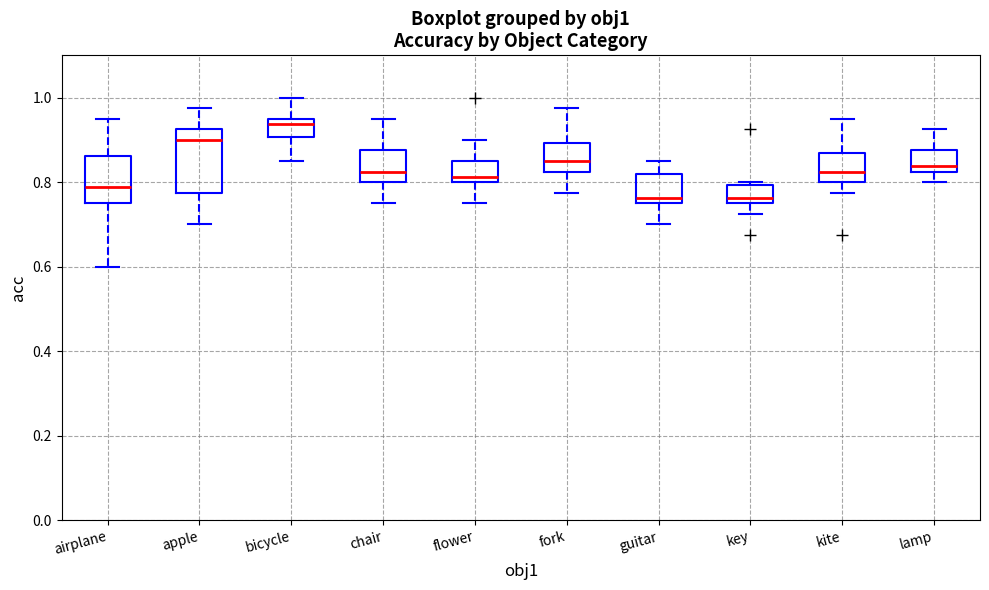

Comparing the boxes themselves (not the whiskers), which one is the tallest?

apple